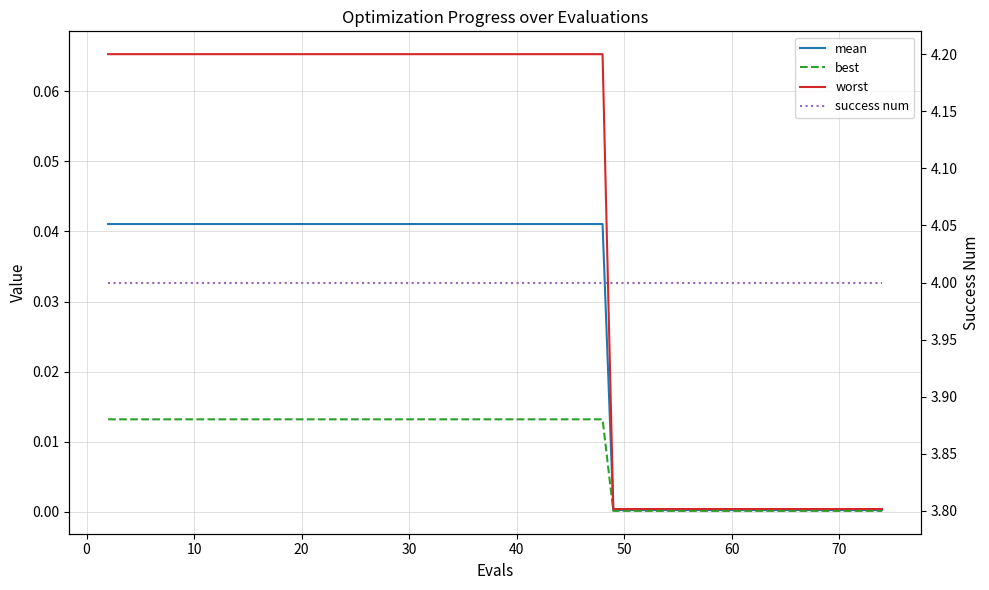

Count the number of data series in this chart.

4